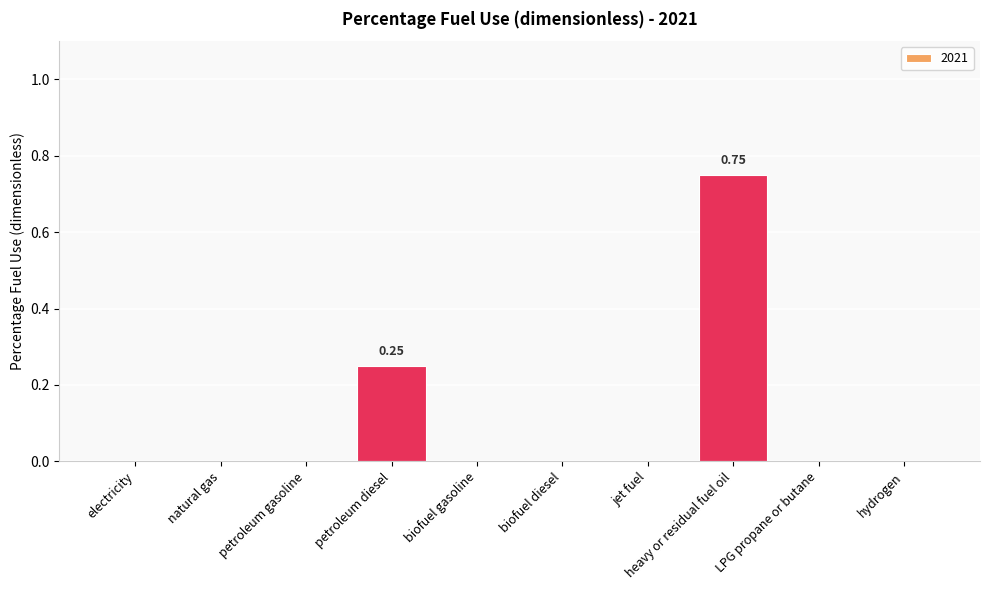

How many distinct data groups are displayed?

1